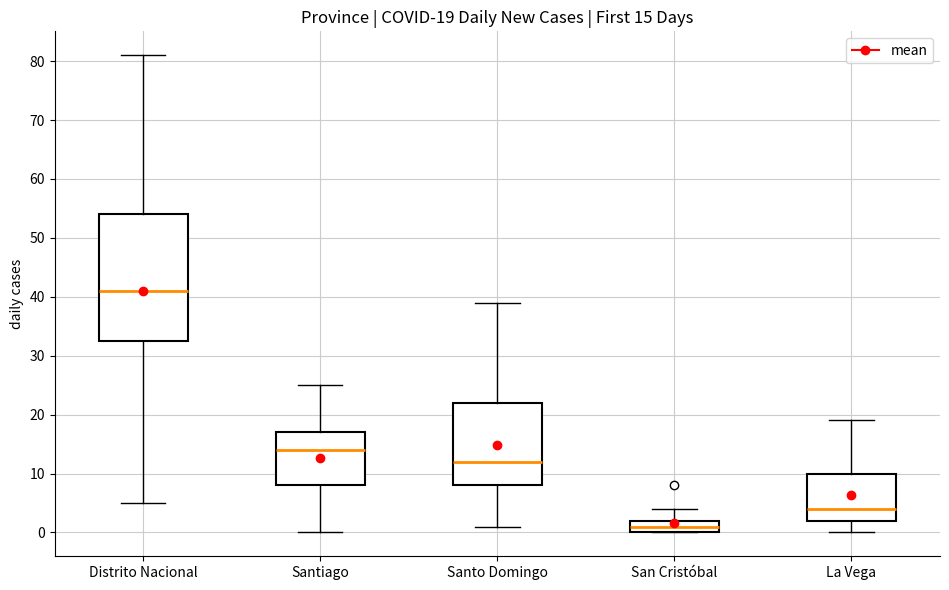

Which box is the tallest, from its lower edge to its upper edge?

Distrito Nacional